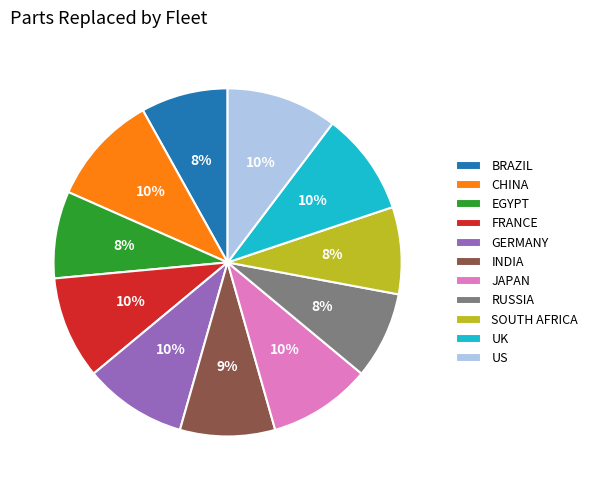

Is the sum of SOUTH AFRICA and BRAZIL greater than half?

No